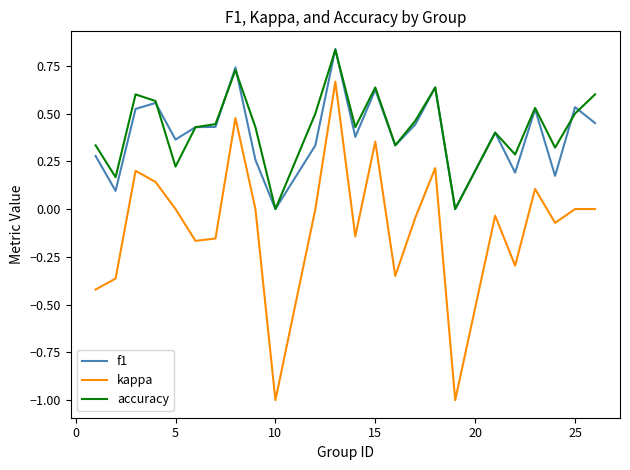

True or false: accuracy and kappa intersect in this chart.

False